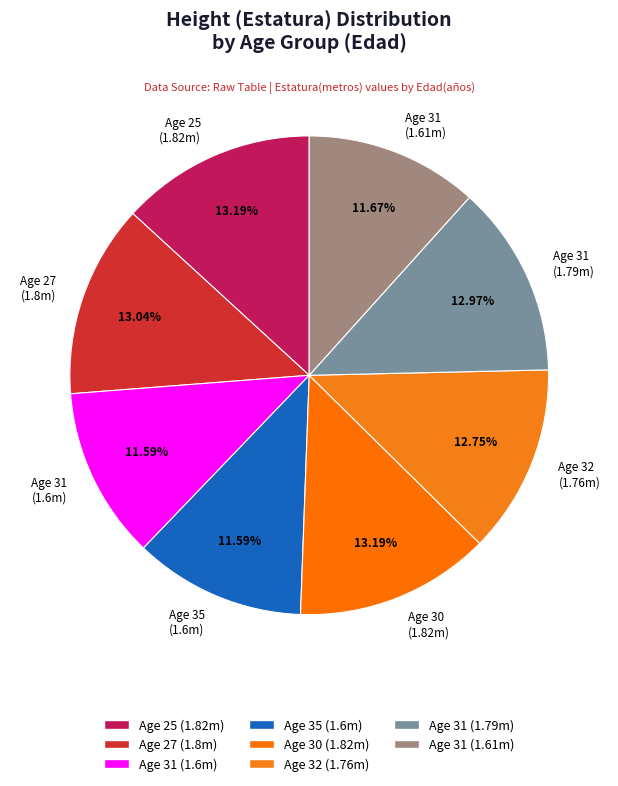

To the nearest percent, what is the average slice percentage?

12%